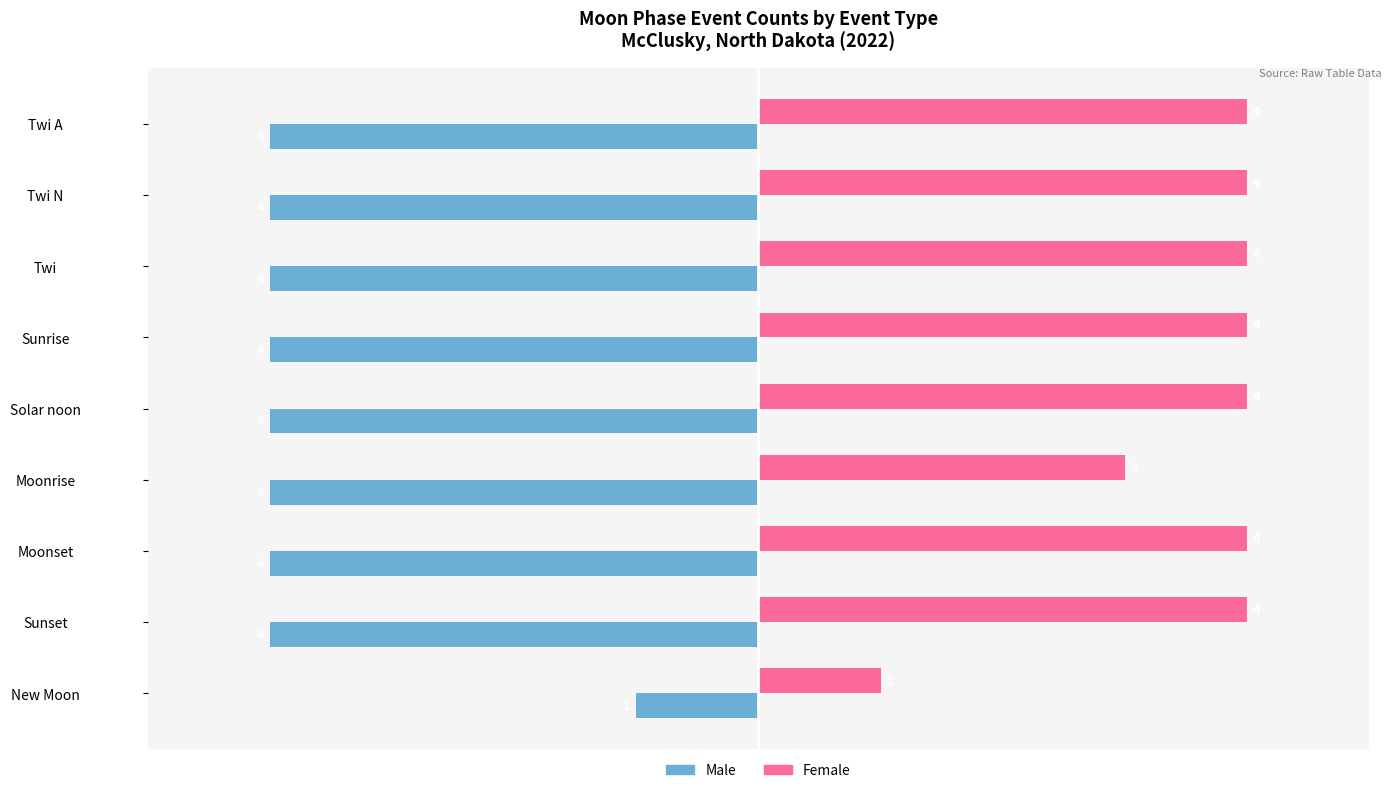

What is the difference between the highest and lowest values at Twi N?

8